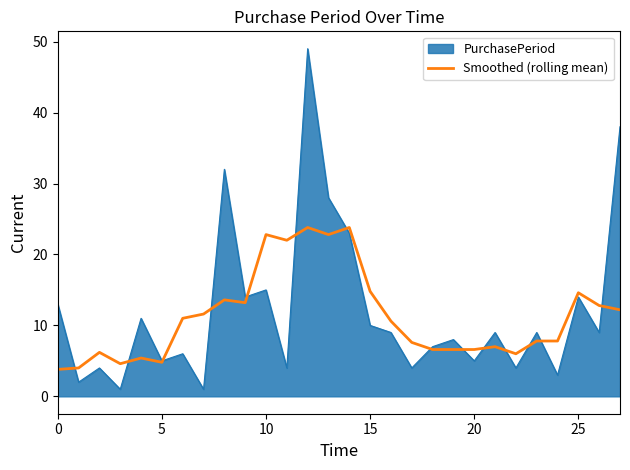

How many lines are shown in the chart?

2